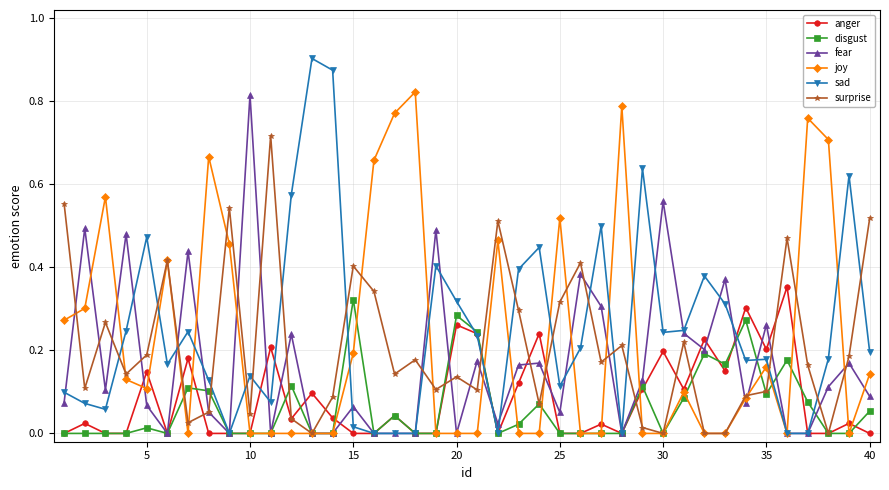

True or false: sad has more than 2 points higher than both neighbors.

True